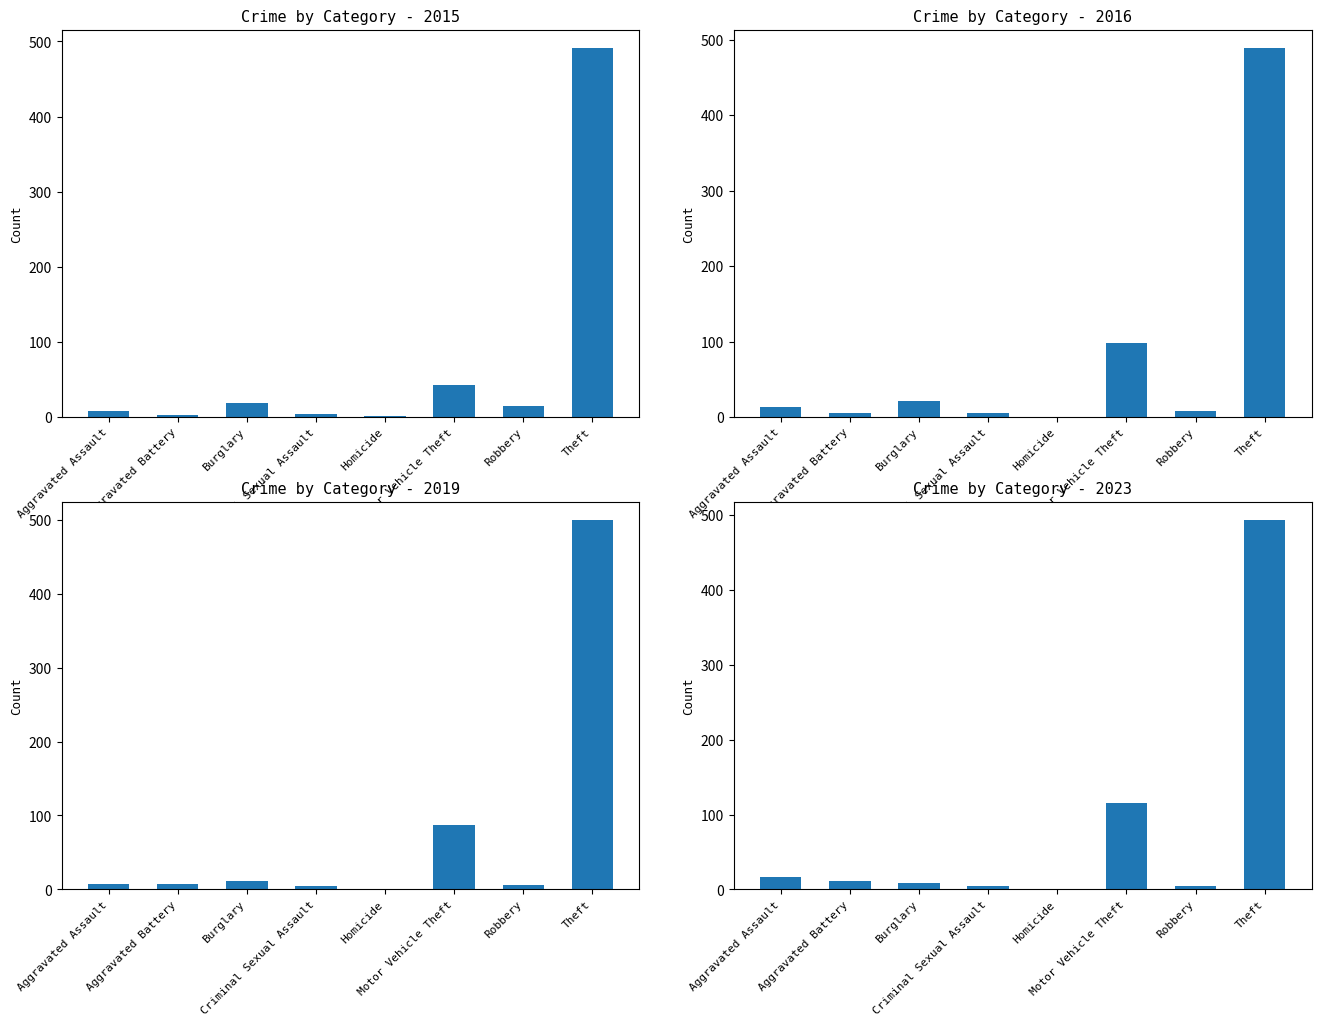

At which label does 2021 reach its peak?

Theft